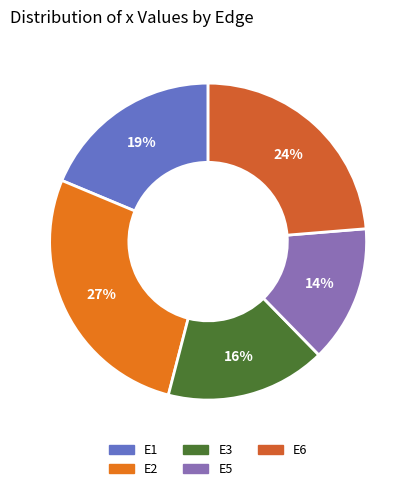

Count the number of slices in the pie.

5